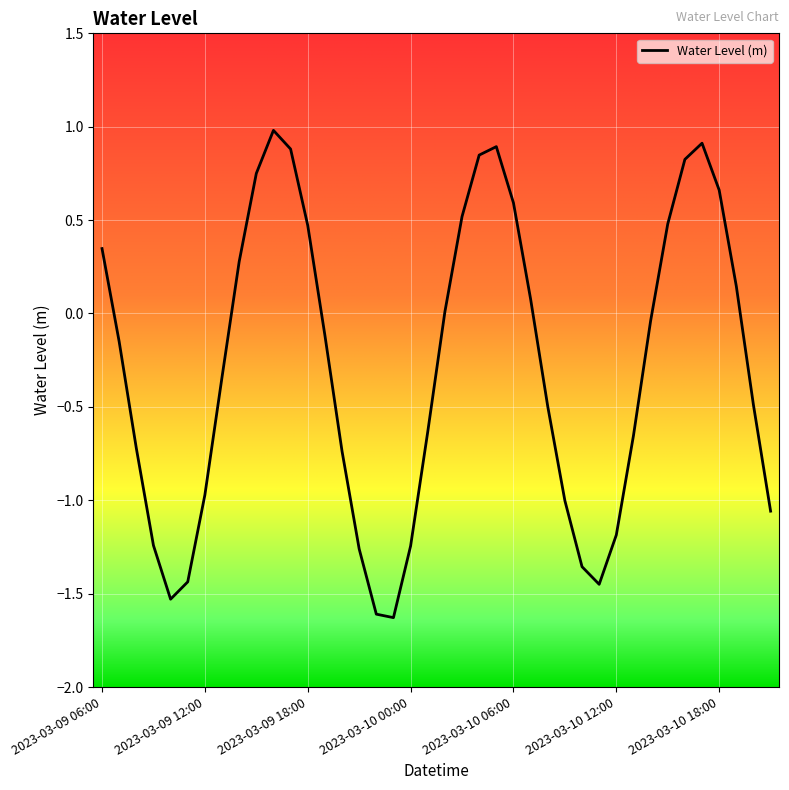

What is the sum of all values?

-11.7